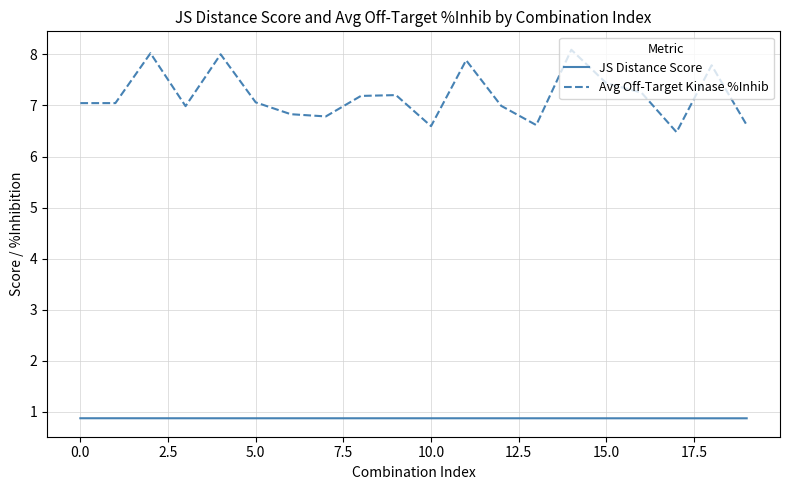

What is the minimum value for JS Distance Score?

0.9